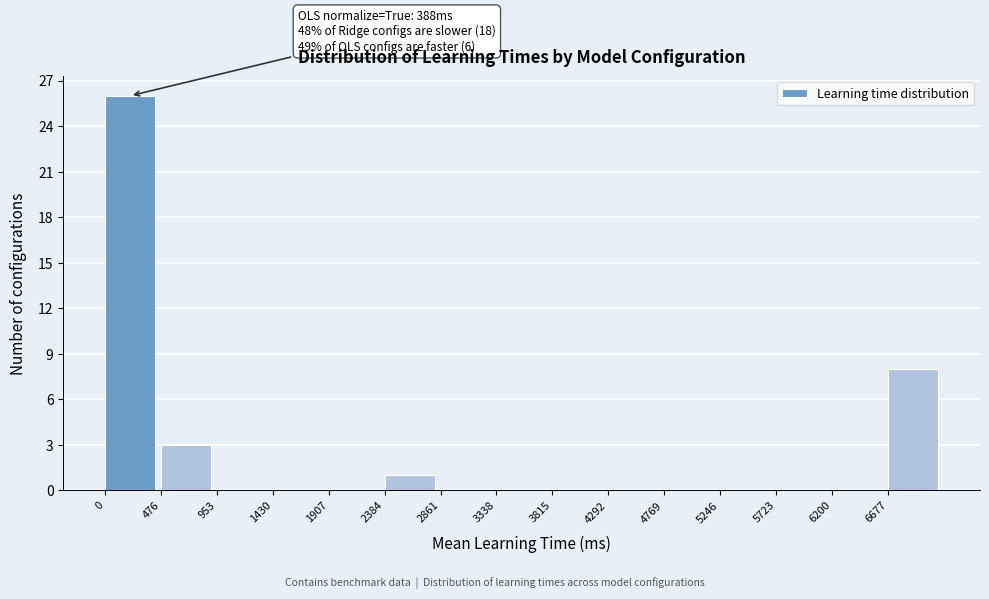

Which range on the x-axis has the tallest bar?

0 to 500